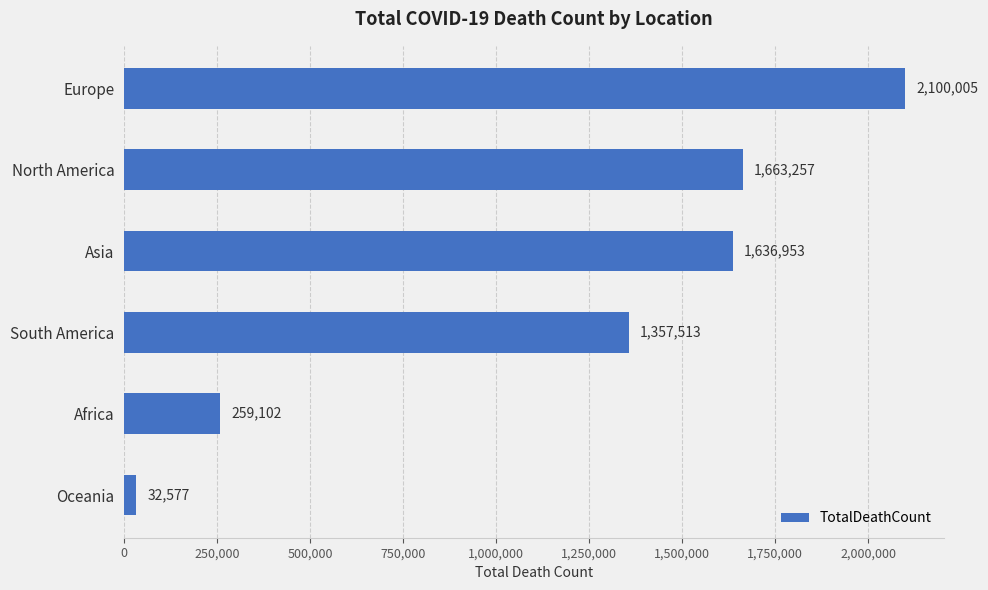

What is the change in value from South America to Oceania?

-1324936